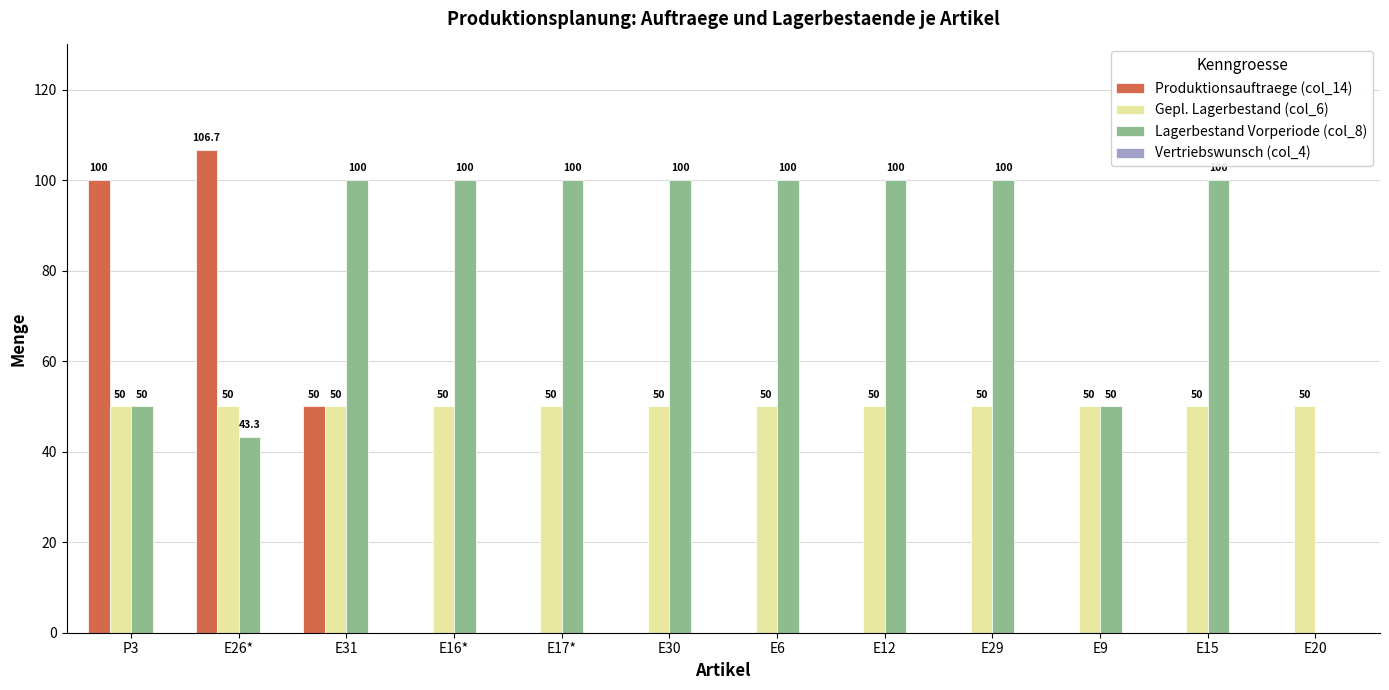

What value does the Lagerbestand Vorperiode (col_8) series have at E9?

50.0